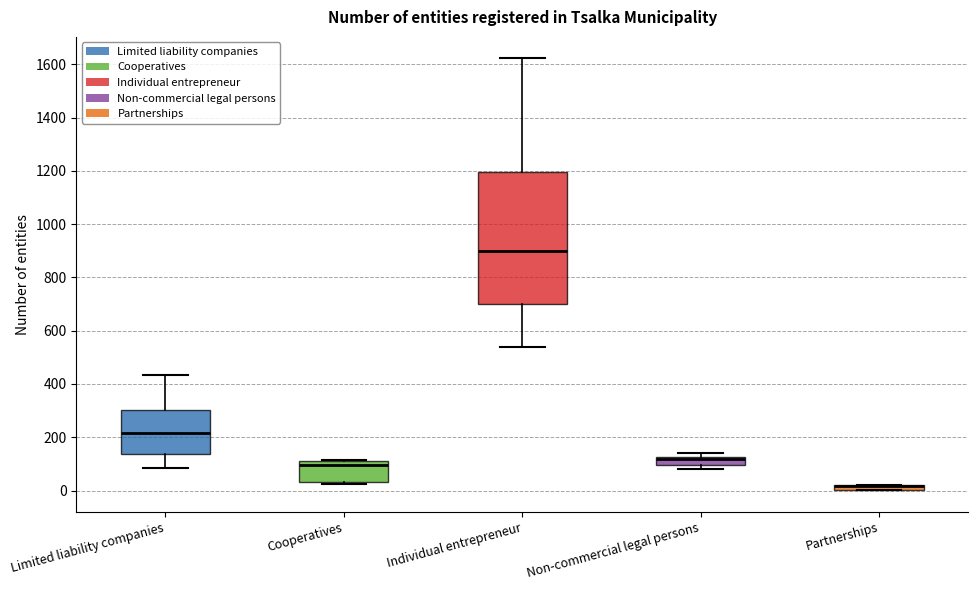

Where is the lower edge of the box for Cooperatives on the y-axis? The values are not printed on the chart, so give them approximately, as read against the axis.

40